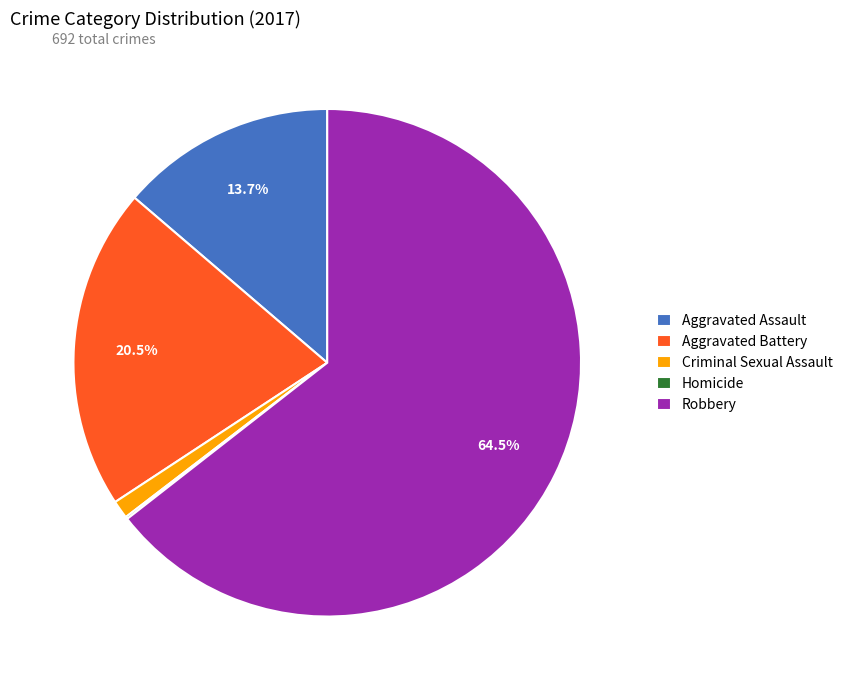

Which has a higher value, Aggravated Battery or Robbery?

Robbery